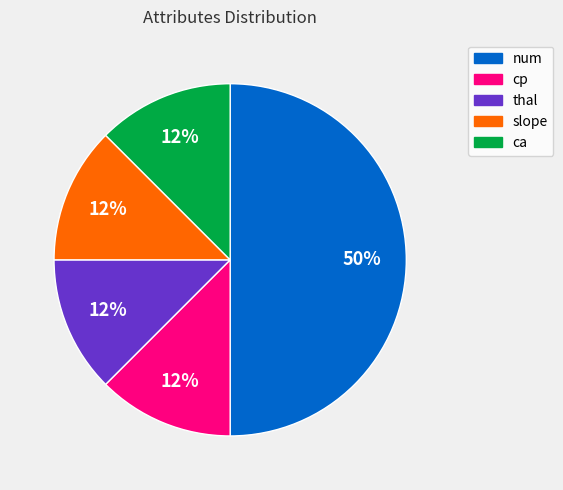

Which category has the biggest portion of the pie?

num